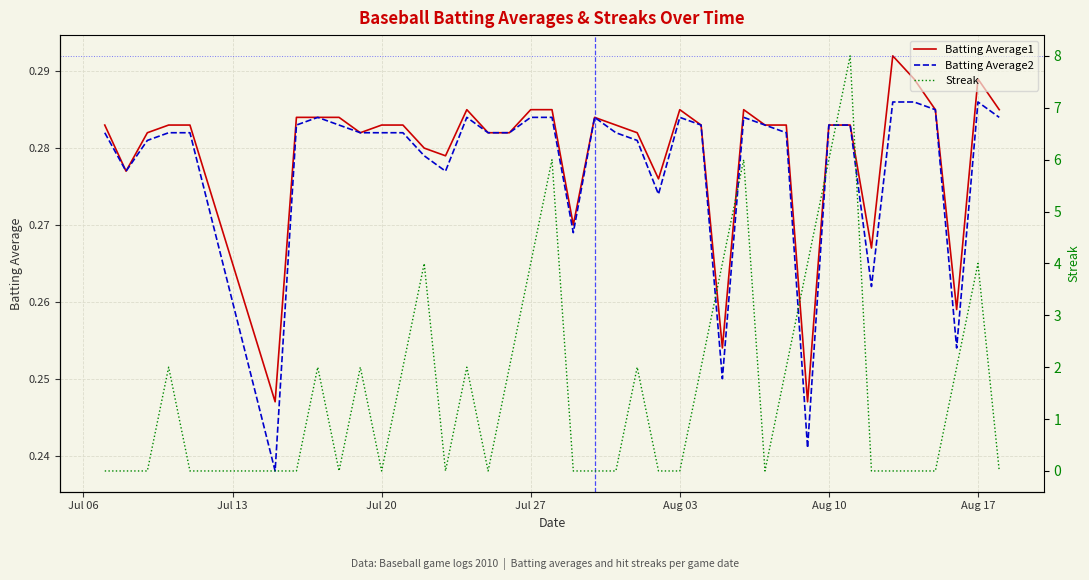

List the series in order of their peak value, highest first.

Streak, Batting Average1, Batting Average2